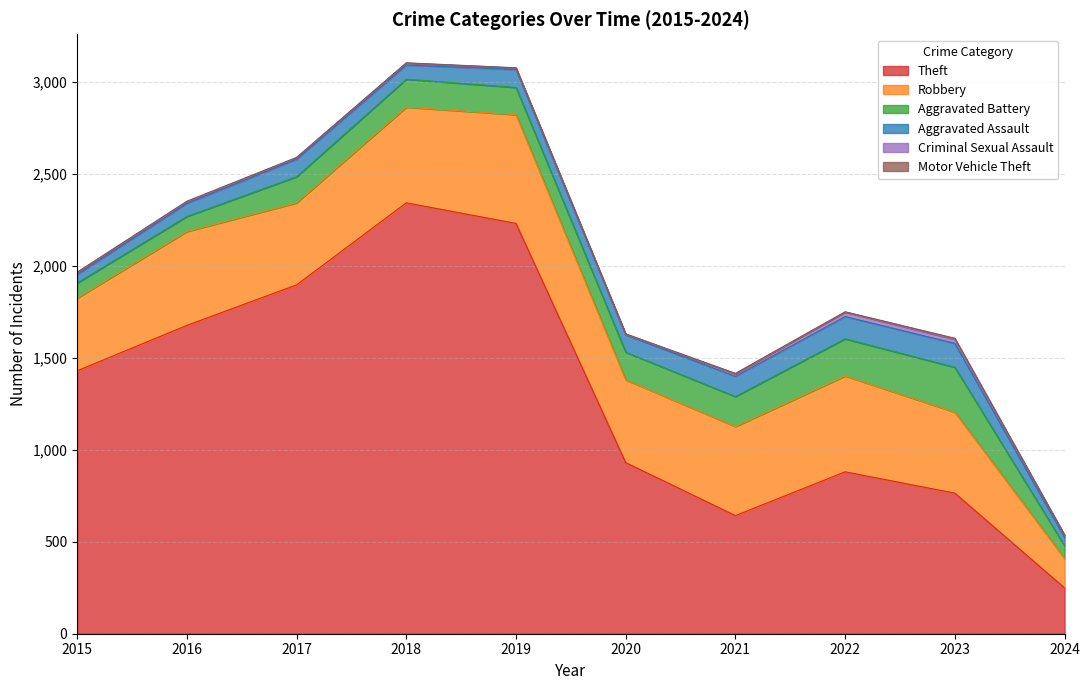

Reading right to left, list all the values displayed in this chart.

Theft: 2024=249	2023=764	2022=880	2021=642	2020=930	2019=2230	2018=2342	2017=1896	2016=1676	2015=1429
Robbery: 2024=160	2023=440	2022=521	2021=484	2020=450	2019=591	2018=520	2017=446	2016=510	2015=395
Aggravated Battery: 2024=69	2023=244	2022=202	2021=163	2020=150	2019=148	2018=152	2017=142	2016=82	2015=82
Aggravated Assault: 2024=46	2023=130	2022=121	2021=110	2020=94	2019=98	2018=77	2017=95	2016=71	2015=46
Criminal Sexual Assault: 2024=11	2023=22	2022=24	2021=14	2020=3	2019=8	2018=11	2017=8	2016=8	2015=12
Motor Vehicle Theft: 2024=2	2023=6	2022=2	2021=2	2020=3	2019=1	2018=1	2017=2	2016=4	2015=1